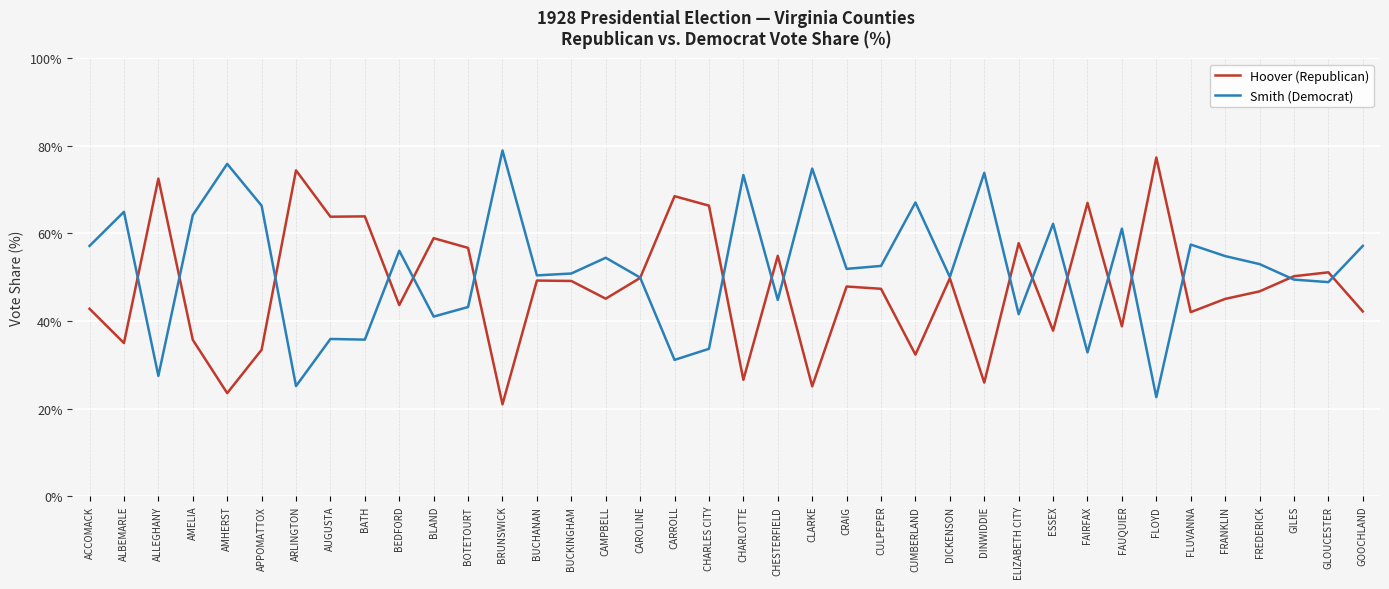

What position from the left is FLUVANNA?

33